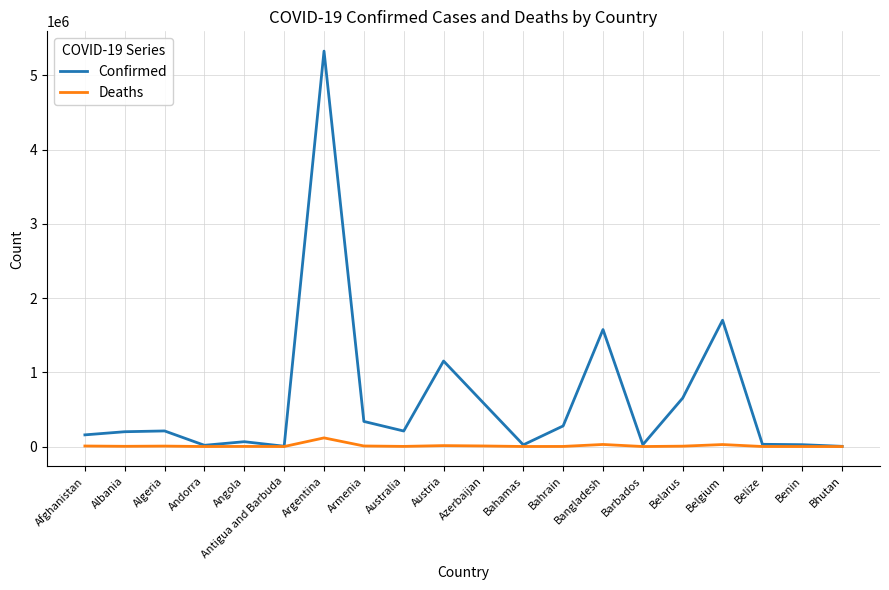

What is the difference between the second highest and second lowest values in the Confirmed series?

1697492